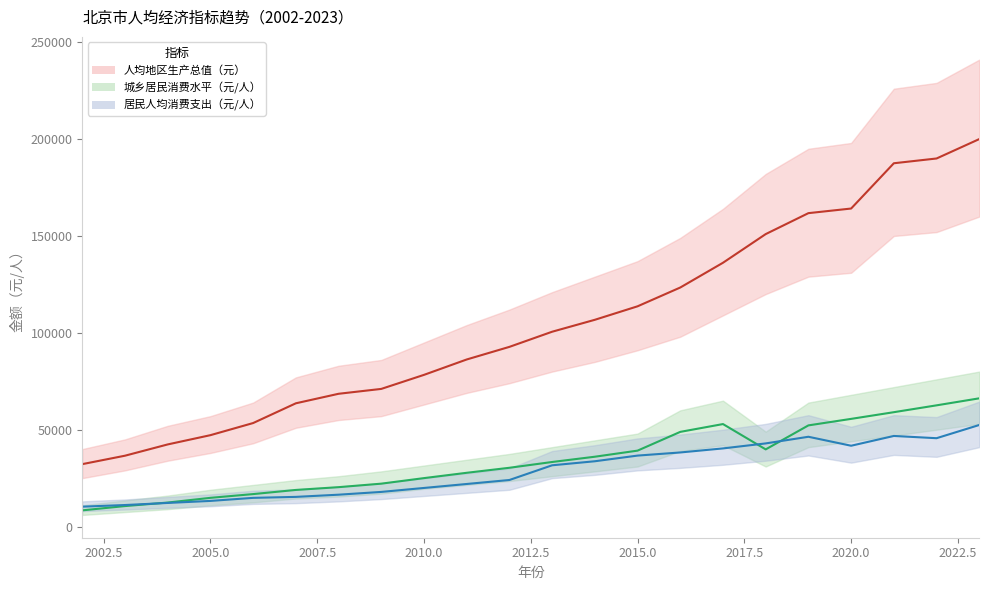

Is the value of 居民人均消费支出（元/人） (line) at 2022.5 greater than the value of 城乡居民消费水平（元/人） (line) at 2007.5?

Yes